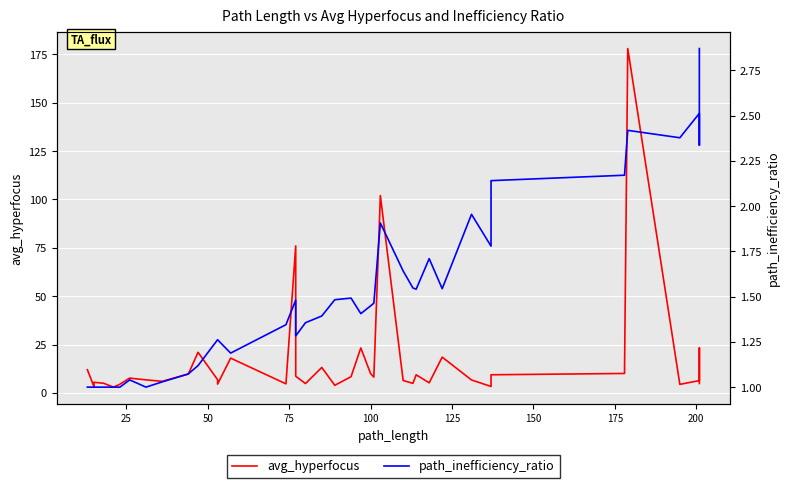

How many values in the path_inefficiency_ratio series exceed 1?

33